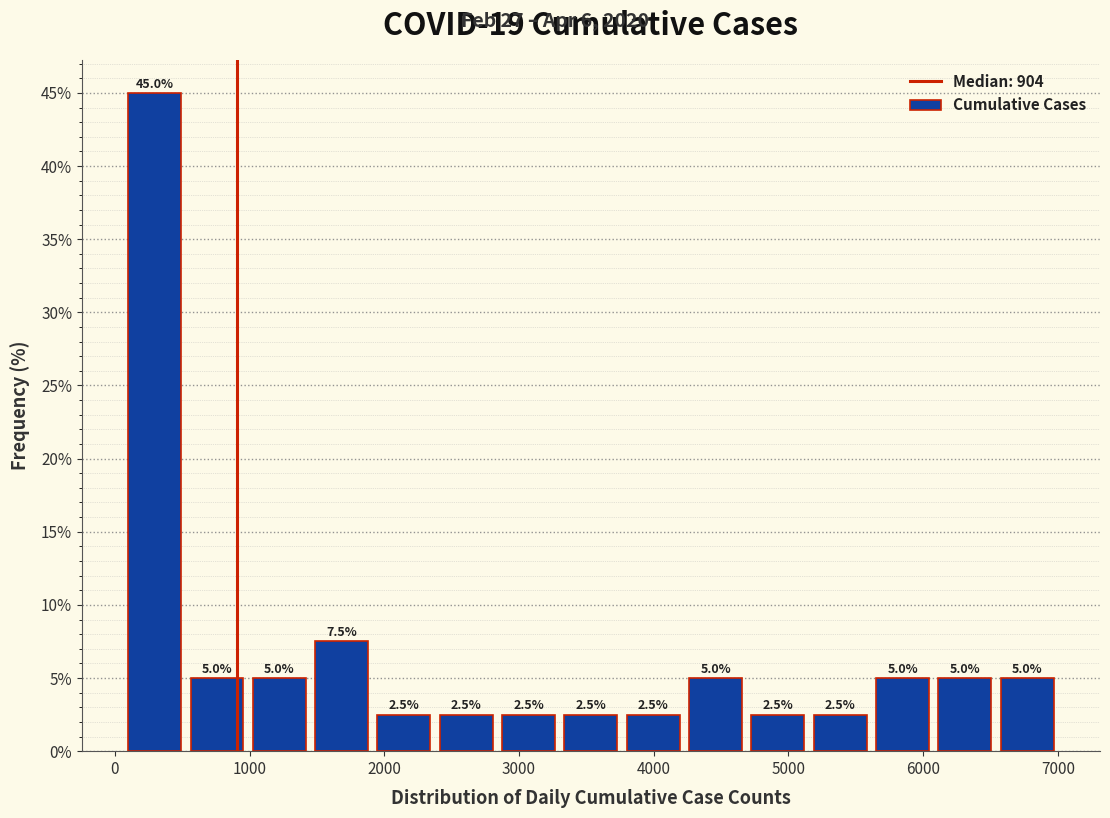

Reading left to right, transcribe this chart: for each bar, give the range it covers on the x-axis and its height. The bar edges are not printed on the chart, so give them approximately, as read against the axis.

100 to 500: 45.0
500 to 1000: 5.0
1000 to 1500: 5.0
1500 to 1900: 7.5
1900 to 2400: 2.5
2400 to 2800: 2.5
2800 to 3300: 2.5
3300 to 3800: 2.5
3800 to 4200: 2.5
4200 to 4700: 5.0
4700 to 5200: 2.5
5200 to 5600: 2.5
5600 to 6100: 5.0
6100 to 6500: 5.0
6500 to 7000: 5.0